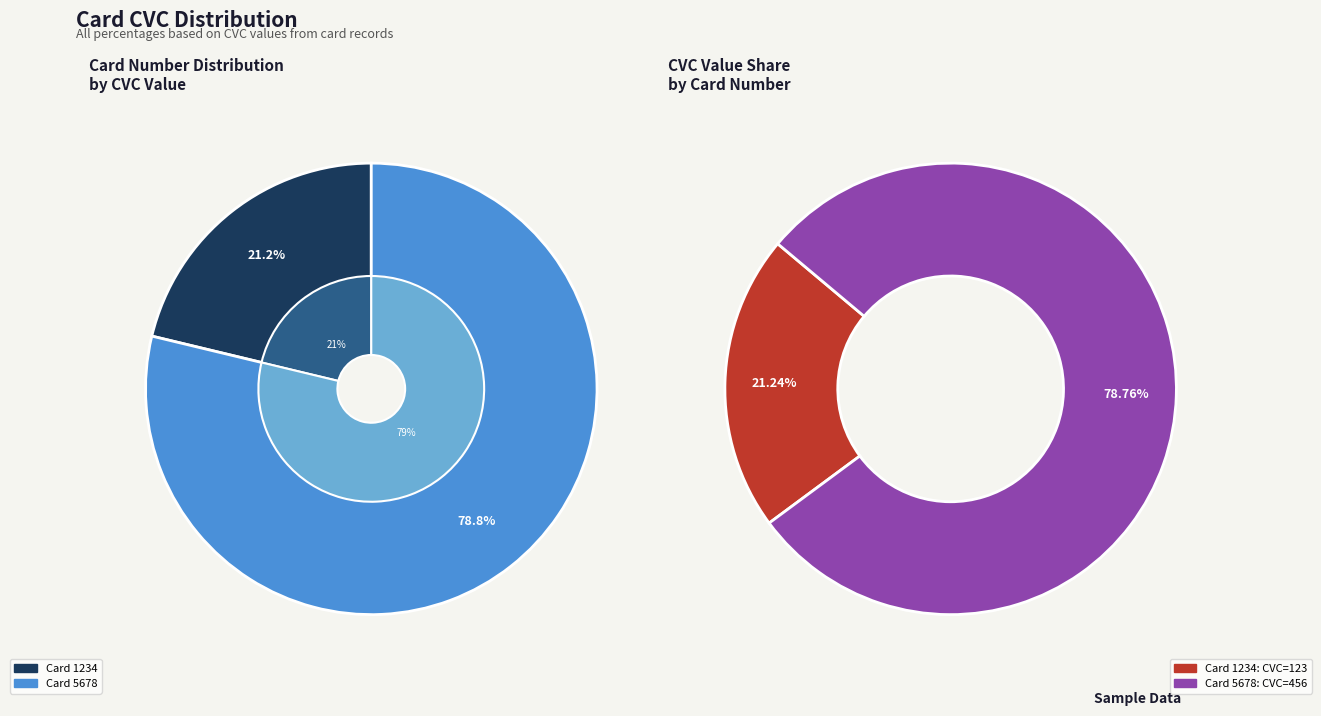

Does 5678 account for over 50% of the chart?

Yes